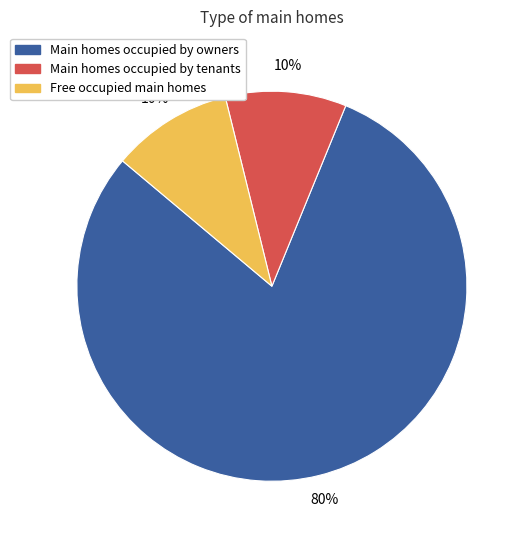

Which slice is the largest?

Main homes occupied by owners